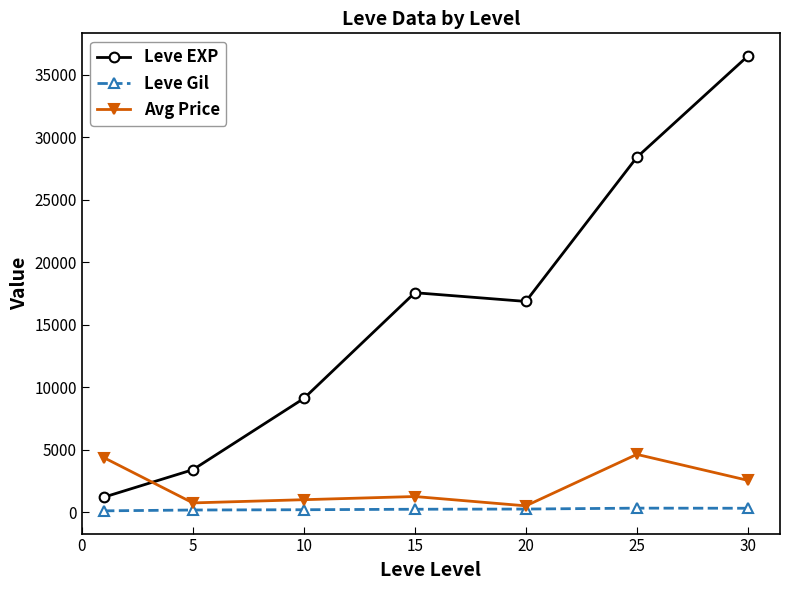

Which series has the largest total across all categories?

Leve EXP